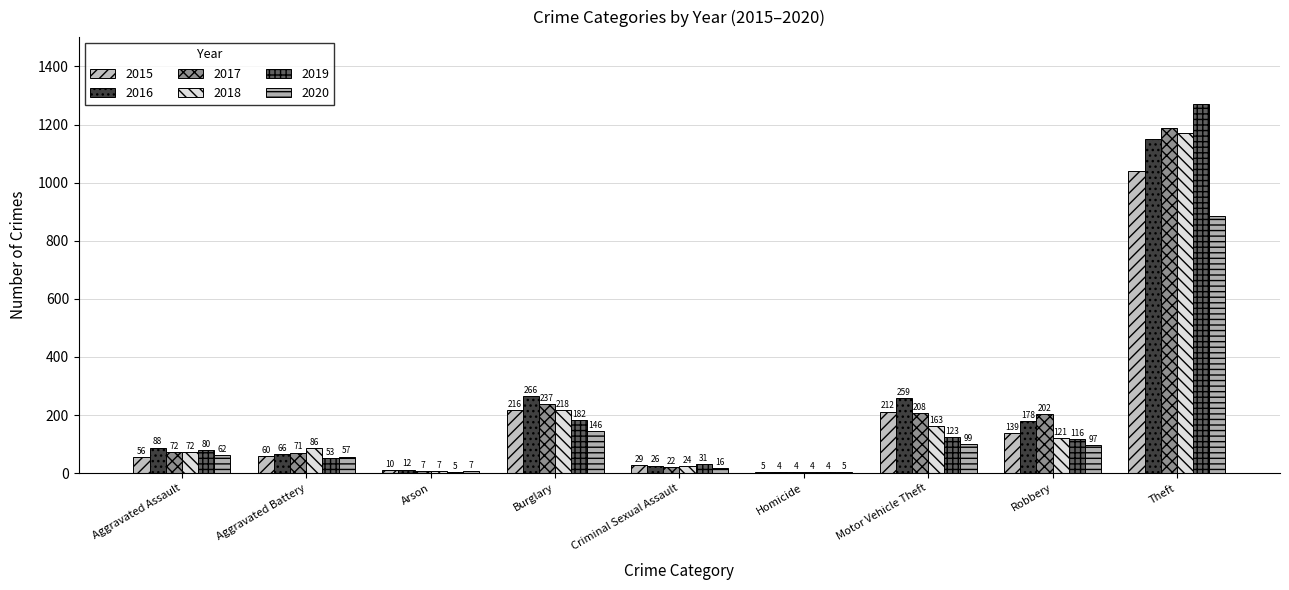

Rank the series at Theft from lowest to highest value.

2020, 2015, 2016, 2018, 2017, 2019